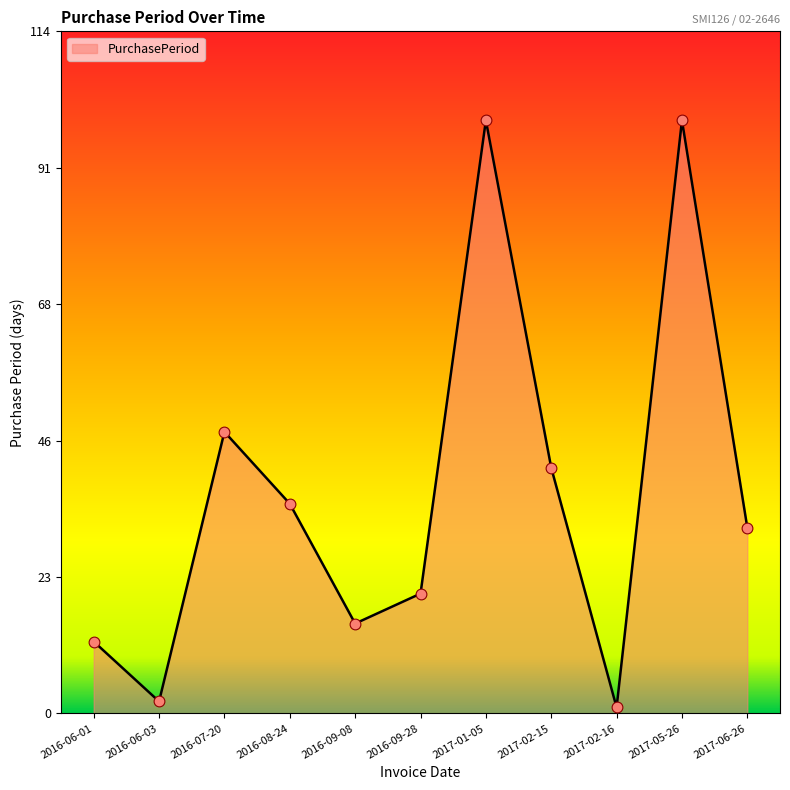

What is the change in value from 2017-01-05 to 2017-02-15?

-58